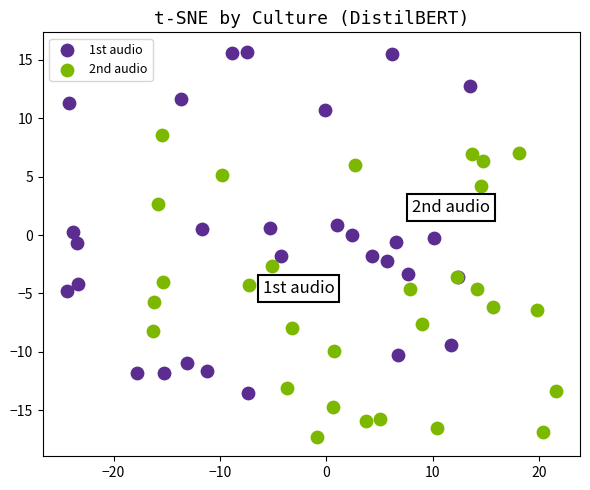

Which series has the widest spread of Y values?

1st audio